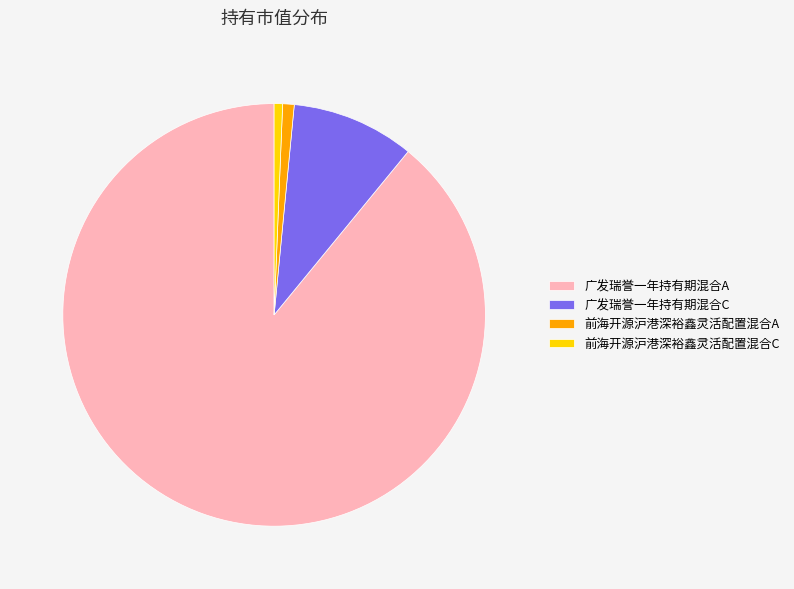

What is the largest slice in the pie chart?

广发瑞誉一年持有期混合A